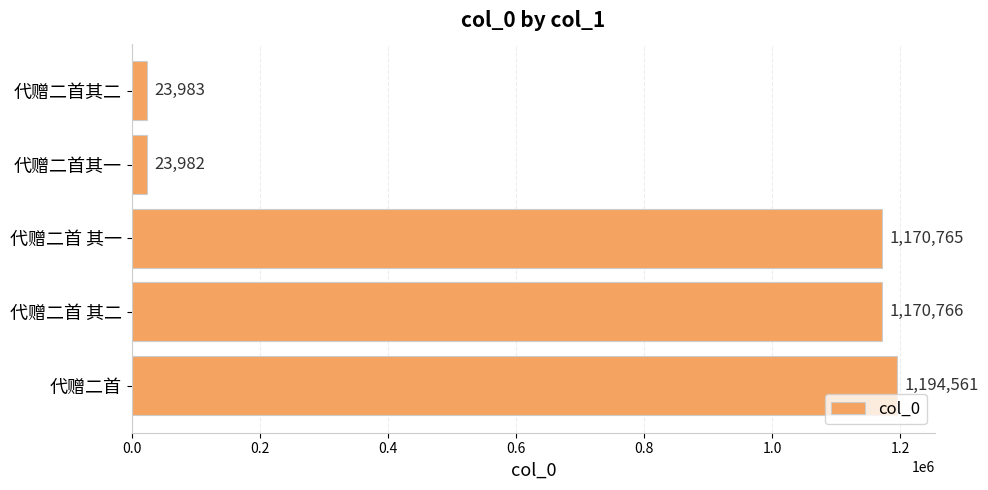

What is the smallest value displayed?

23982